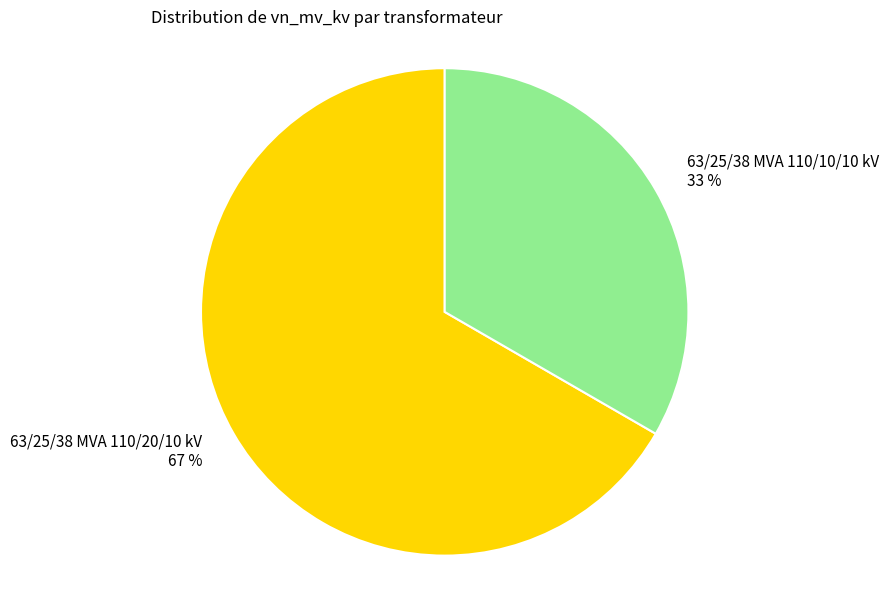

Is it true that 63/25/38 MVA 110/20/10 kV is 67% of the pie?

True